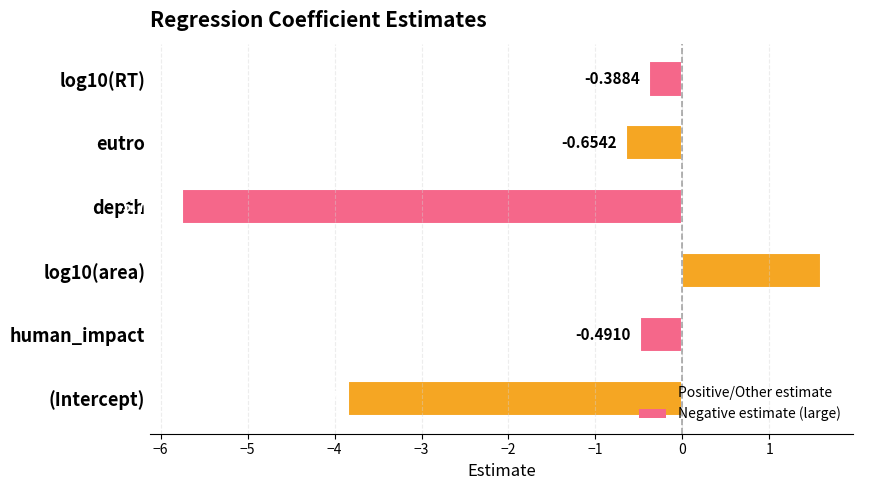

Rank the categories by value from highest to lowest.

log10(area), log10(RT), human_impact, eutro, (Intercept), depth